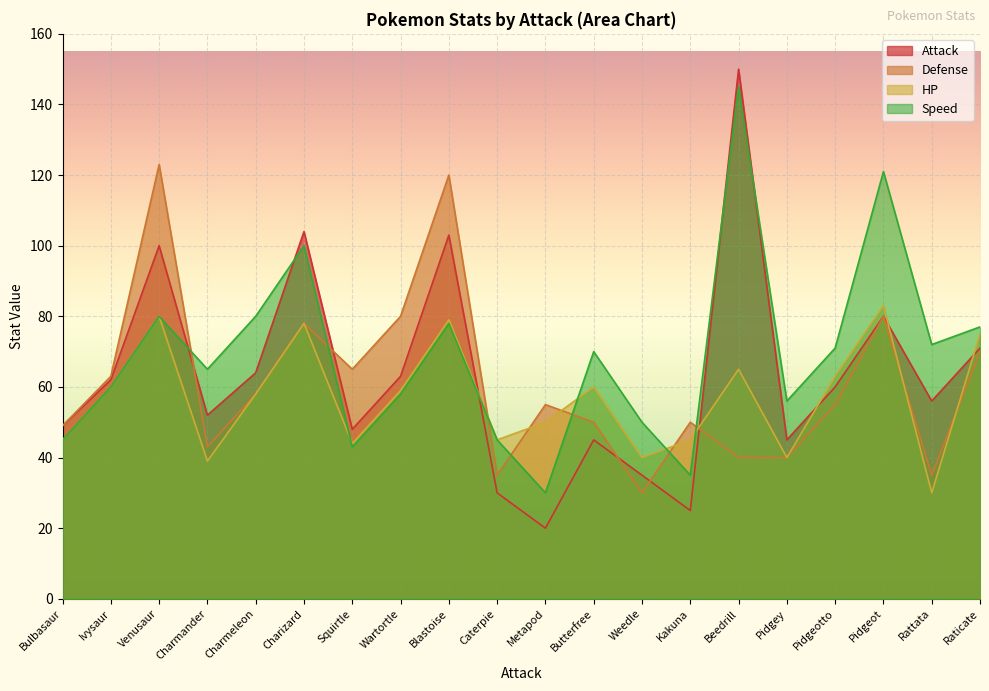

Is it true that HP equals 30 at Rattata?

True